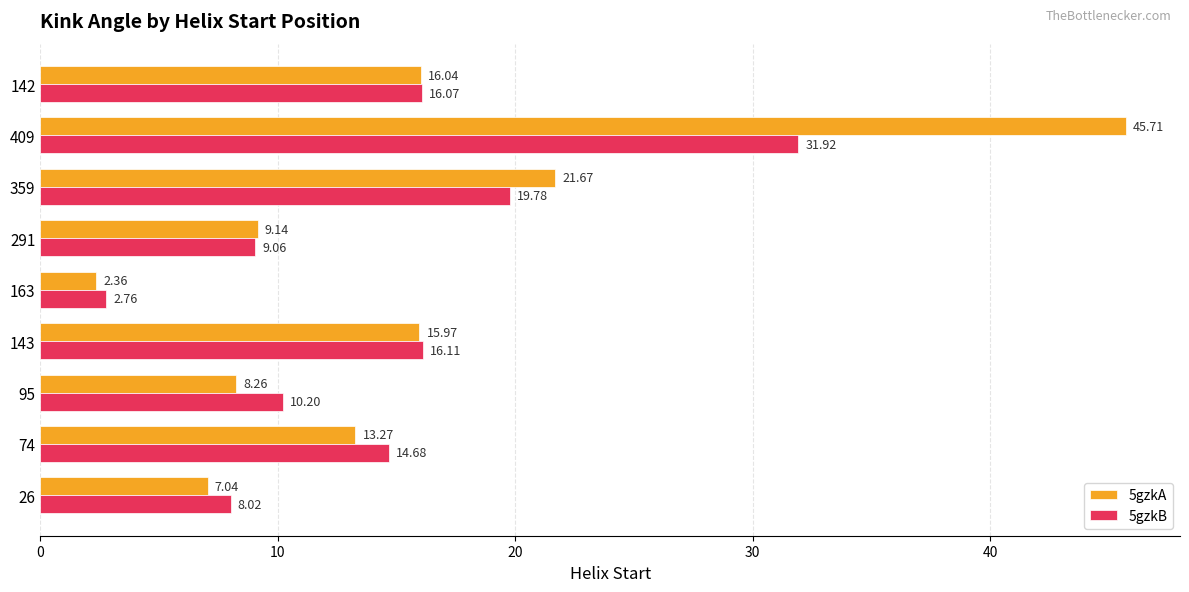

Where is 5gzkA nearest to the value 24?

359